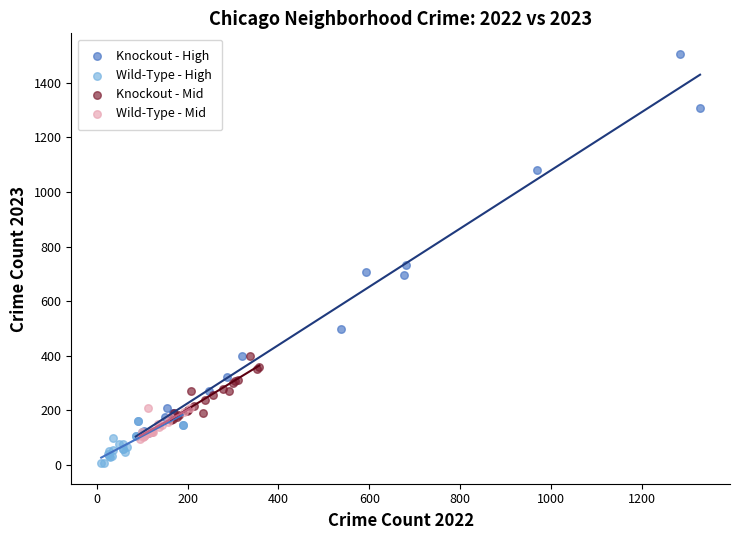

What are all the series names shown in the legend?

Knockout - High, Wild-Type - High, Knockout - Mid, Wild-Type - Mid